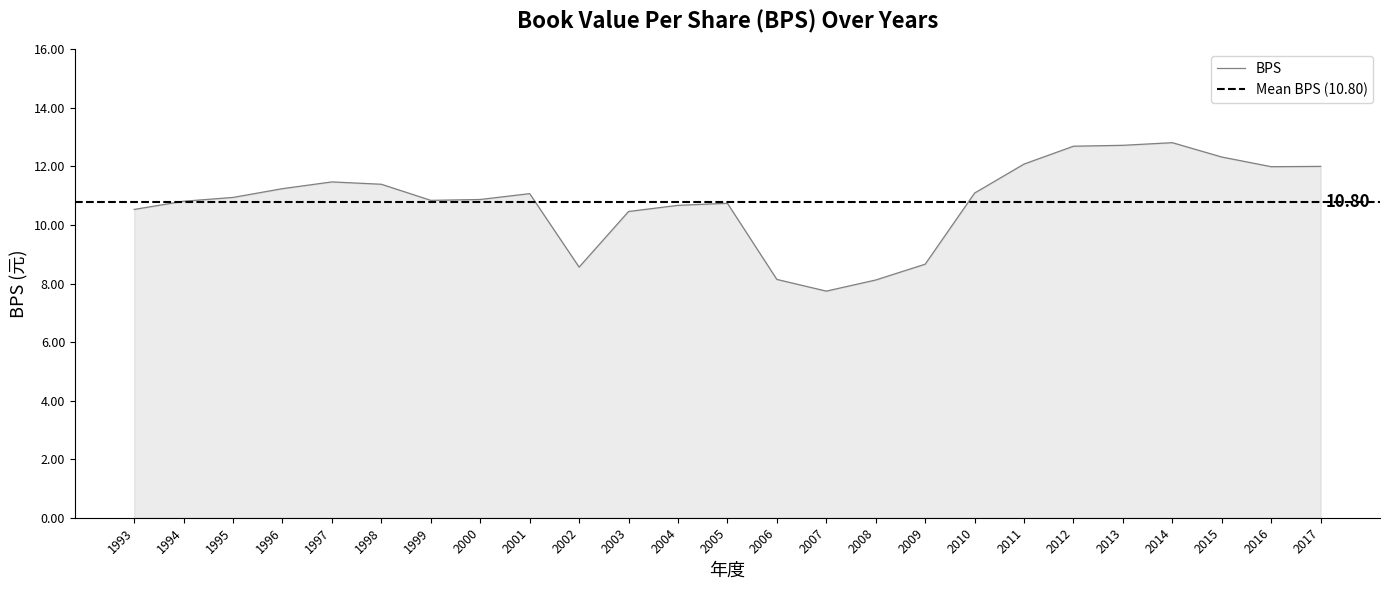

What is the value of the 2nd point from the left?

10.8